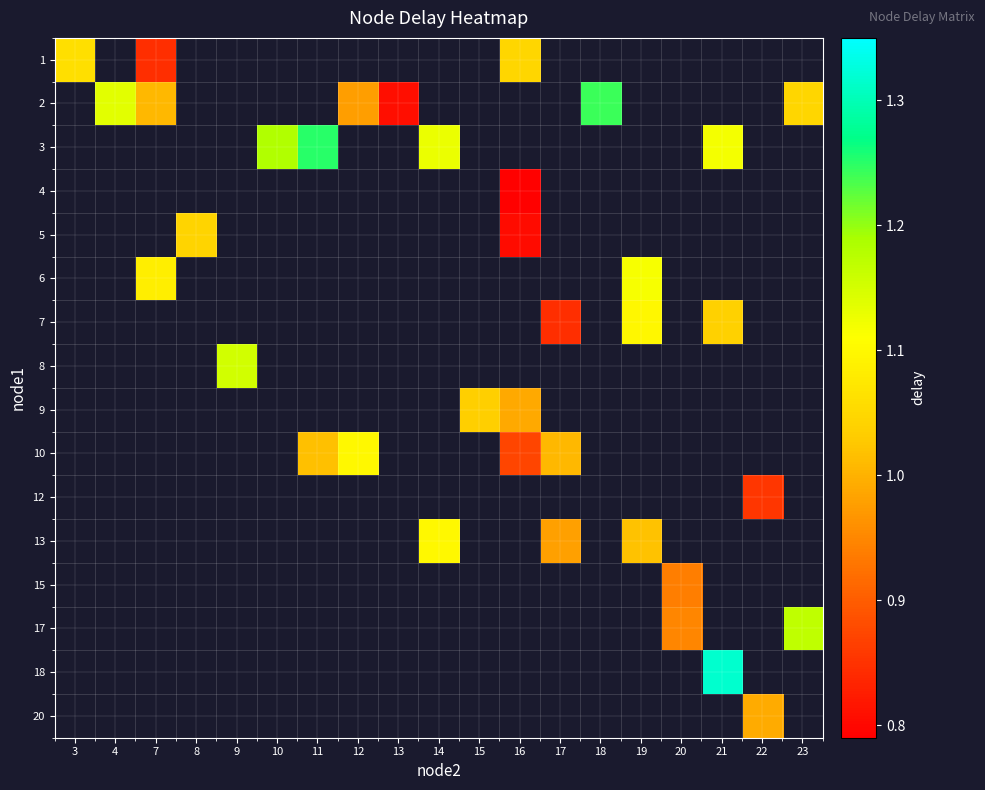

At how many categories does at least one series exceed 0?

19